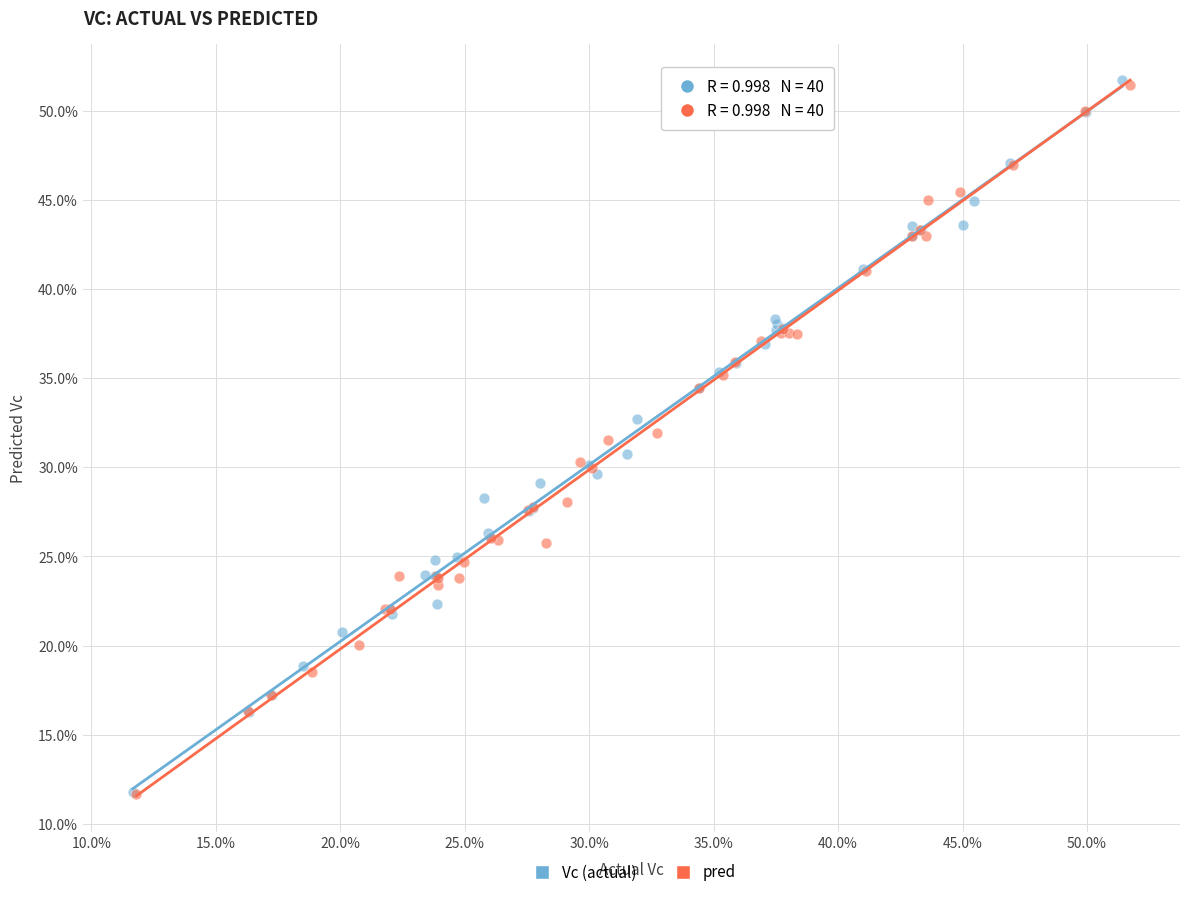

What are all the series names shown in the legend?

Vc (actual), pred